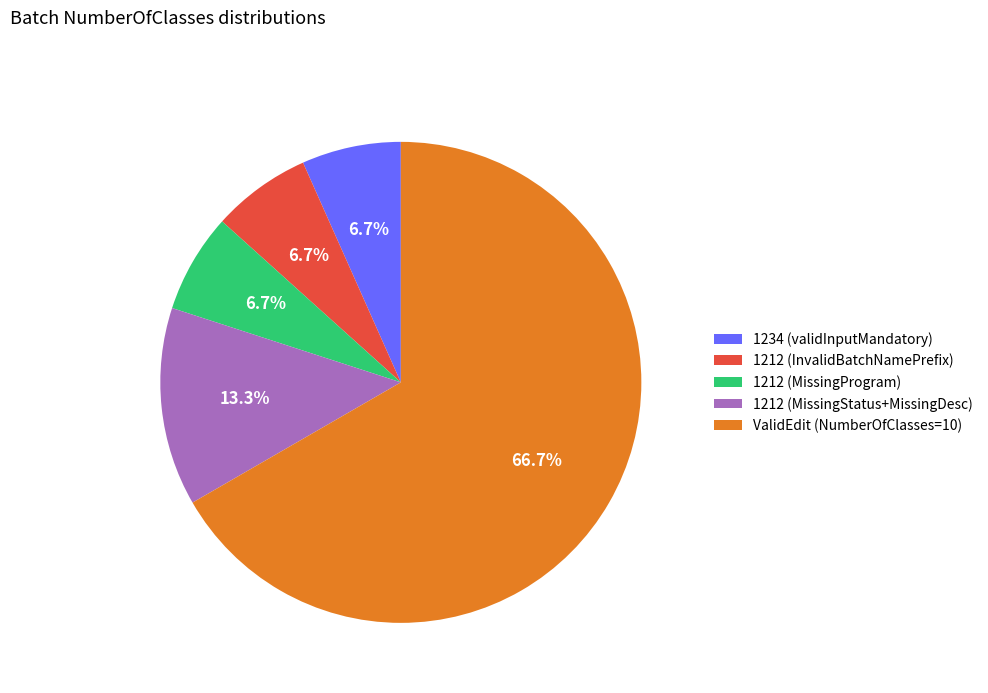

Which slice is the largest?

ValidEdit (NumberOfClasses=10)